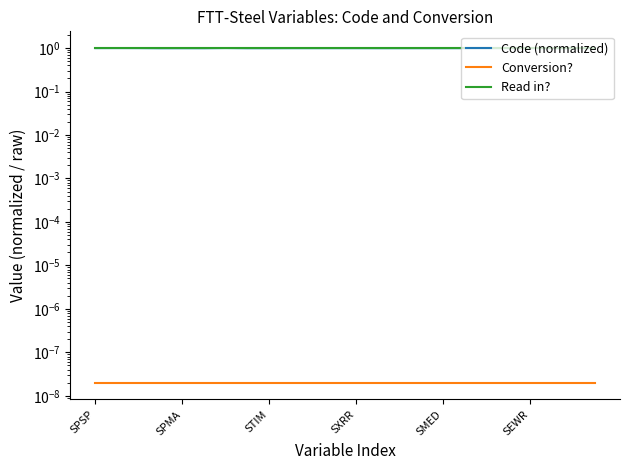

True or false: Conversion? has more than 0 points higher than both neighbors.

False